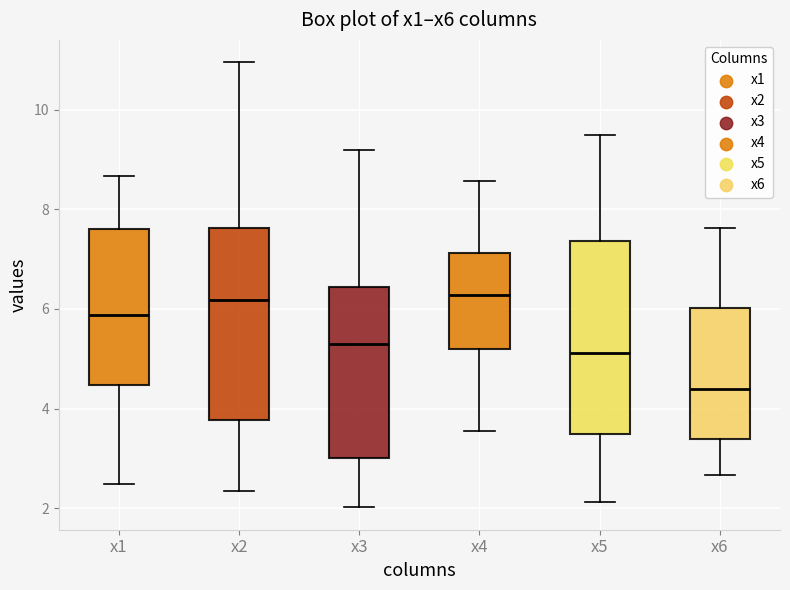

Reading left to right, read every box against the y-axis: the position of its median line, the range the box covers, and the ends of its whiskers. The values are not printed on the chart, so give them approximately, as read against the axis.

x1: median 5.8, box 4.4 to 7.6, whiskers 2.4 to 8.6
x2: median 6.2, box 3.8 to 7.6, whiskers 2.4 to 11.0
x3: median 5.2, box 3.0 to 6.4, whiskers 2.0 to 9.2
x4: median 6.2, box 5.2 to 7.2, whiskers 3.6 to 8.6
x5: median 5.2, box 3.4 to 7.4, whiskers 2.2 to 9.4
x6: median 4.4, box 3.4 to 6.0, whiskers 2.6 to 7.6